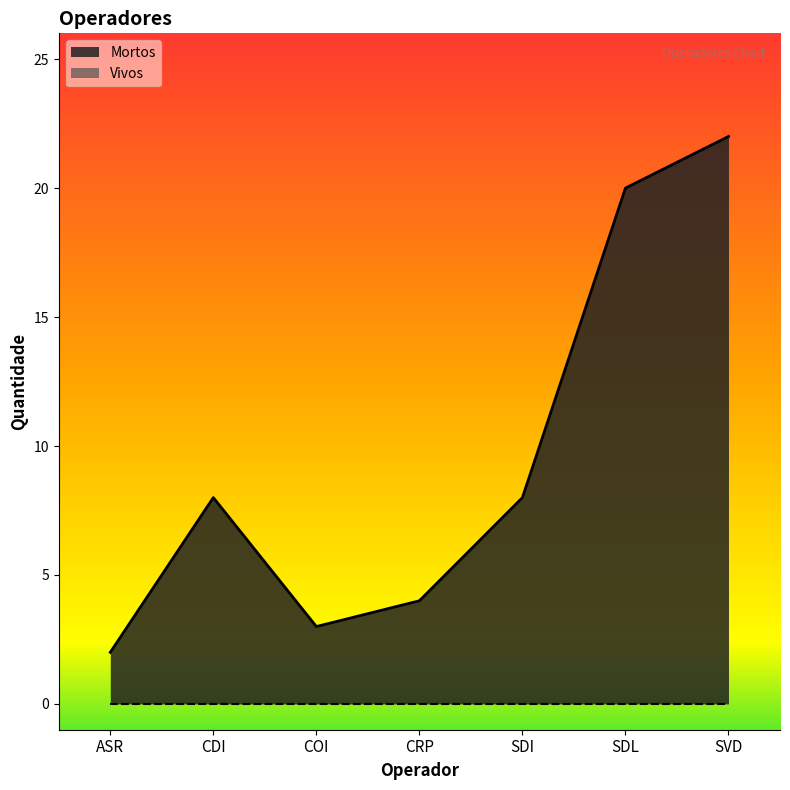

Rank the categories by value from lowest to highest.

ASR, COI, CRP, CDI, SDI, SDL, SVD